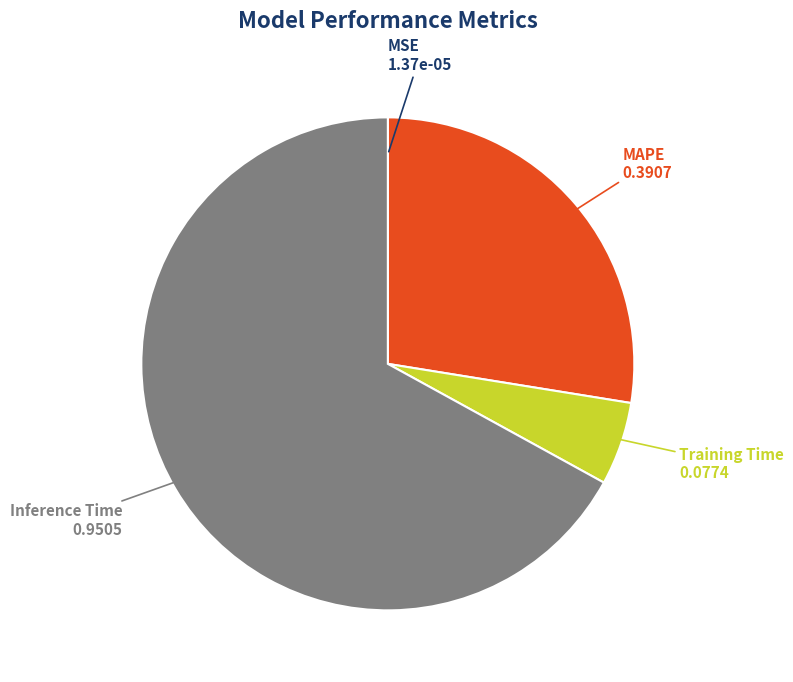

Between Training Time and Inference Time, which is larger?

Inference Time